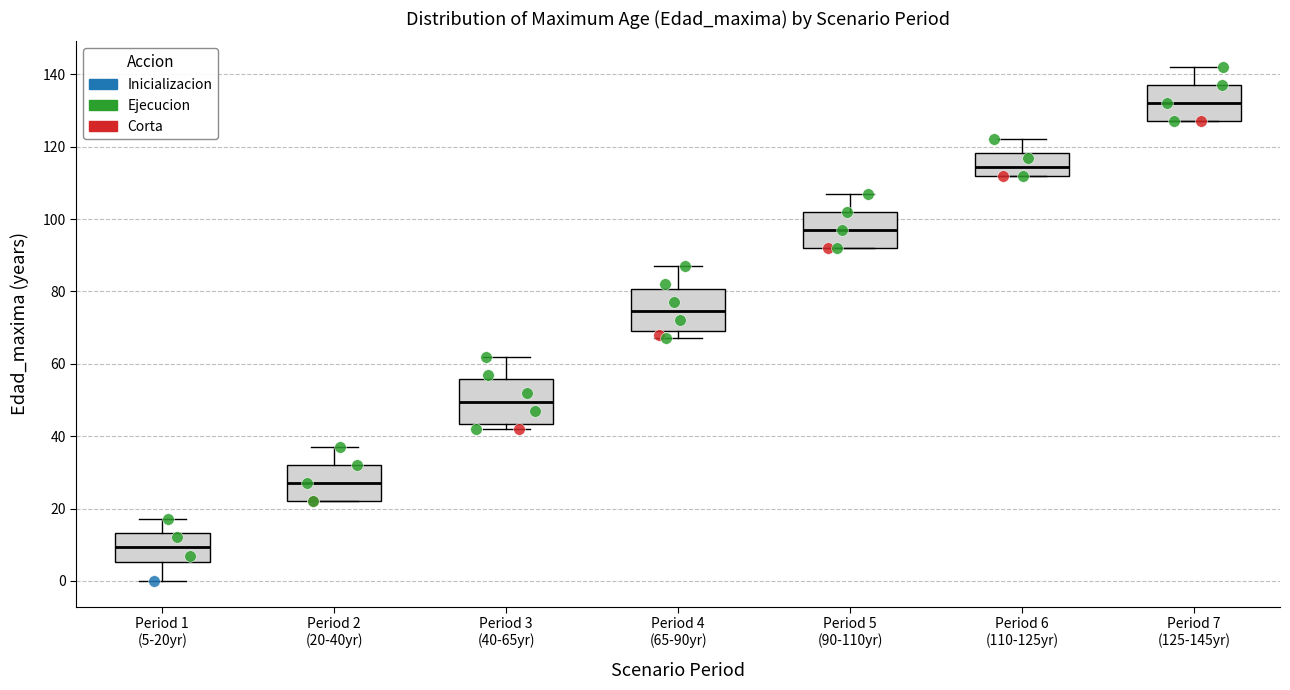

Reading left to right, read every box against the y-axis: the position of its median line, the range the box covers, and the ends of its whiskers. The values are not printed on the chart, so give them approximately, as read against the axis.

Period 1 (5-20yr): median 10, box 6 to 14, whiskers 0 to 18
Period 2 (20-40yr): median 28, box 22 to 32, whiskers 22 to 38
Period 3 (40-65yr): median 50, box 44 to 56, whiskers 42 to 62
Period 4 (65-90yr): median 74, box 70 to 80, whiskers 68 to 88
Period 5 (90-110yr): median 98, box 92 to 102, whiskers 92 to 108
Period 6 (110-125yr): median 114, box 112 to 118, whiskers 112 to 122
Period 7 (125-145yr): median 132, box 128 to 138, whiskers 128 to 142